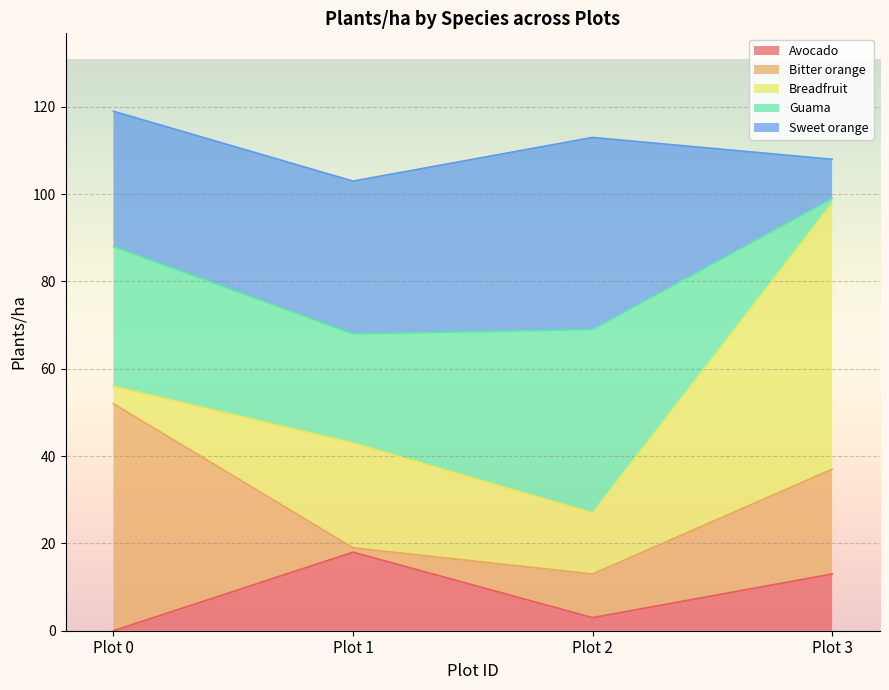

The Breadfruit series shows 8 at Plot 2. True or false?

False